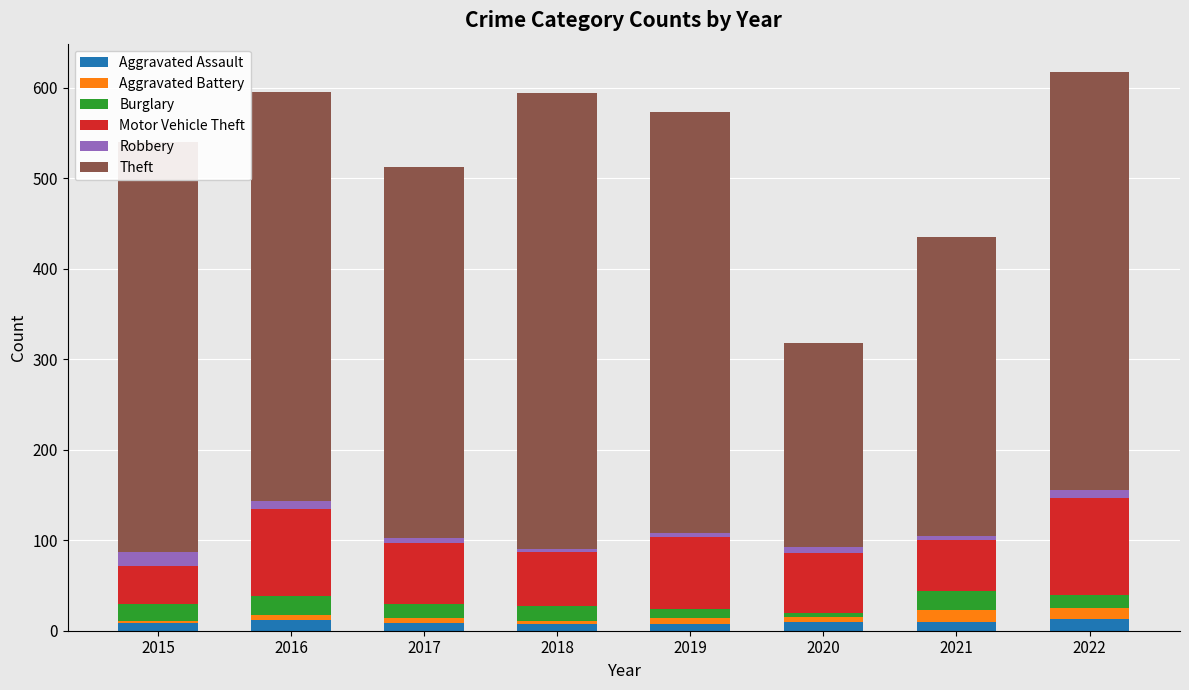

What is the maximum value for Aggravated Assault?

13